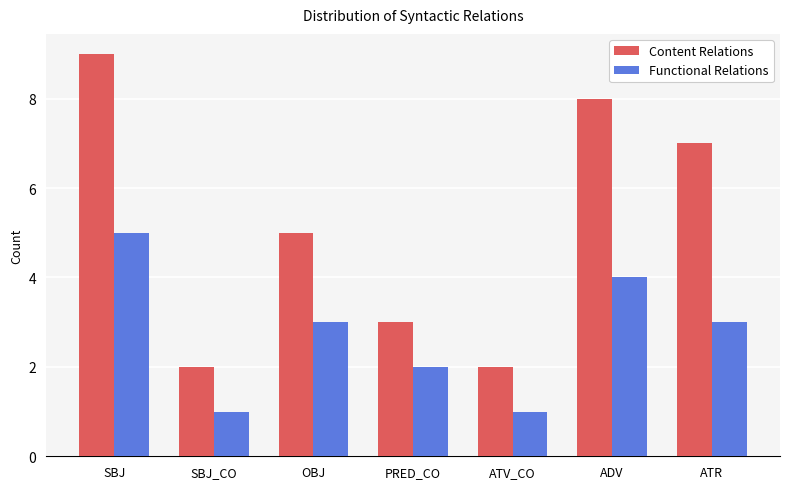

How many values in the Content Relations series are below 5?

3